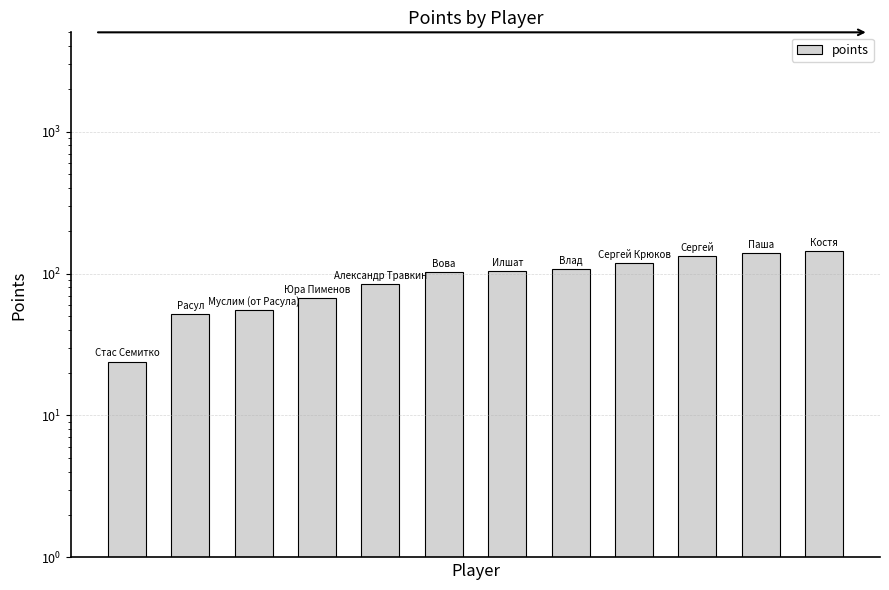

What is the sum of the values at 2 and 11?

199